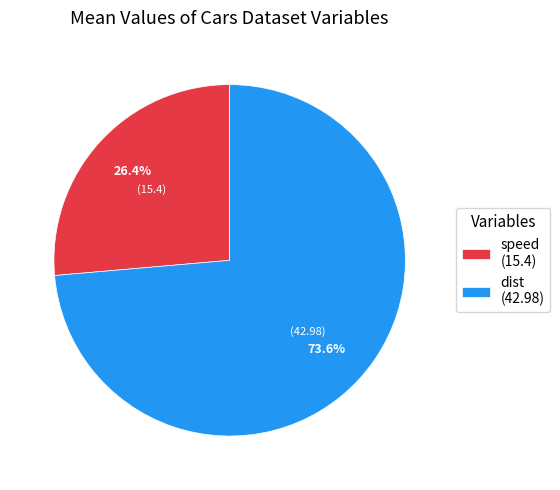

What is the ratio of the value at speed to the value at dist?

0.4